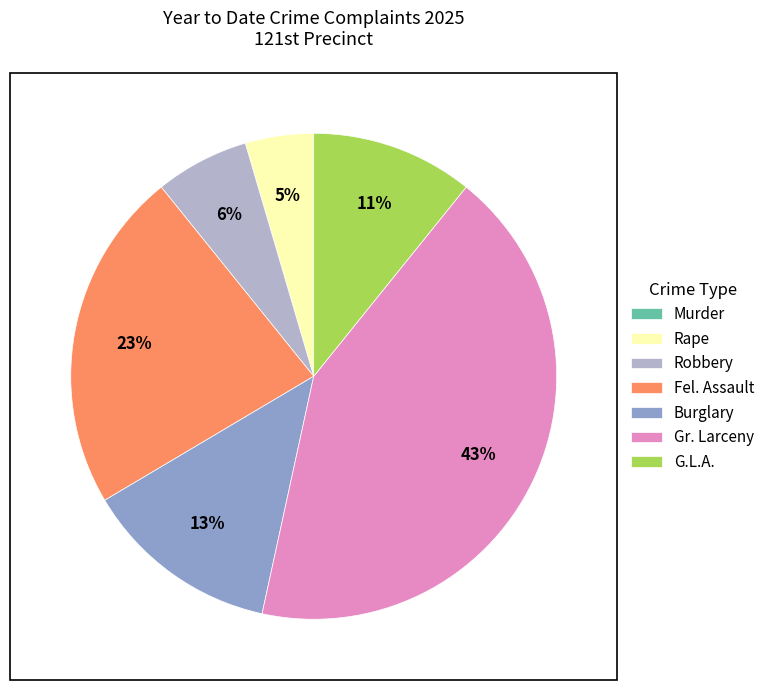

Does Rape account for over 50% of the chart?

No